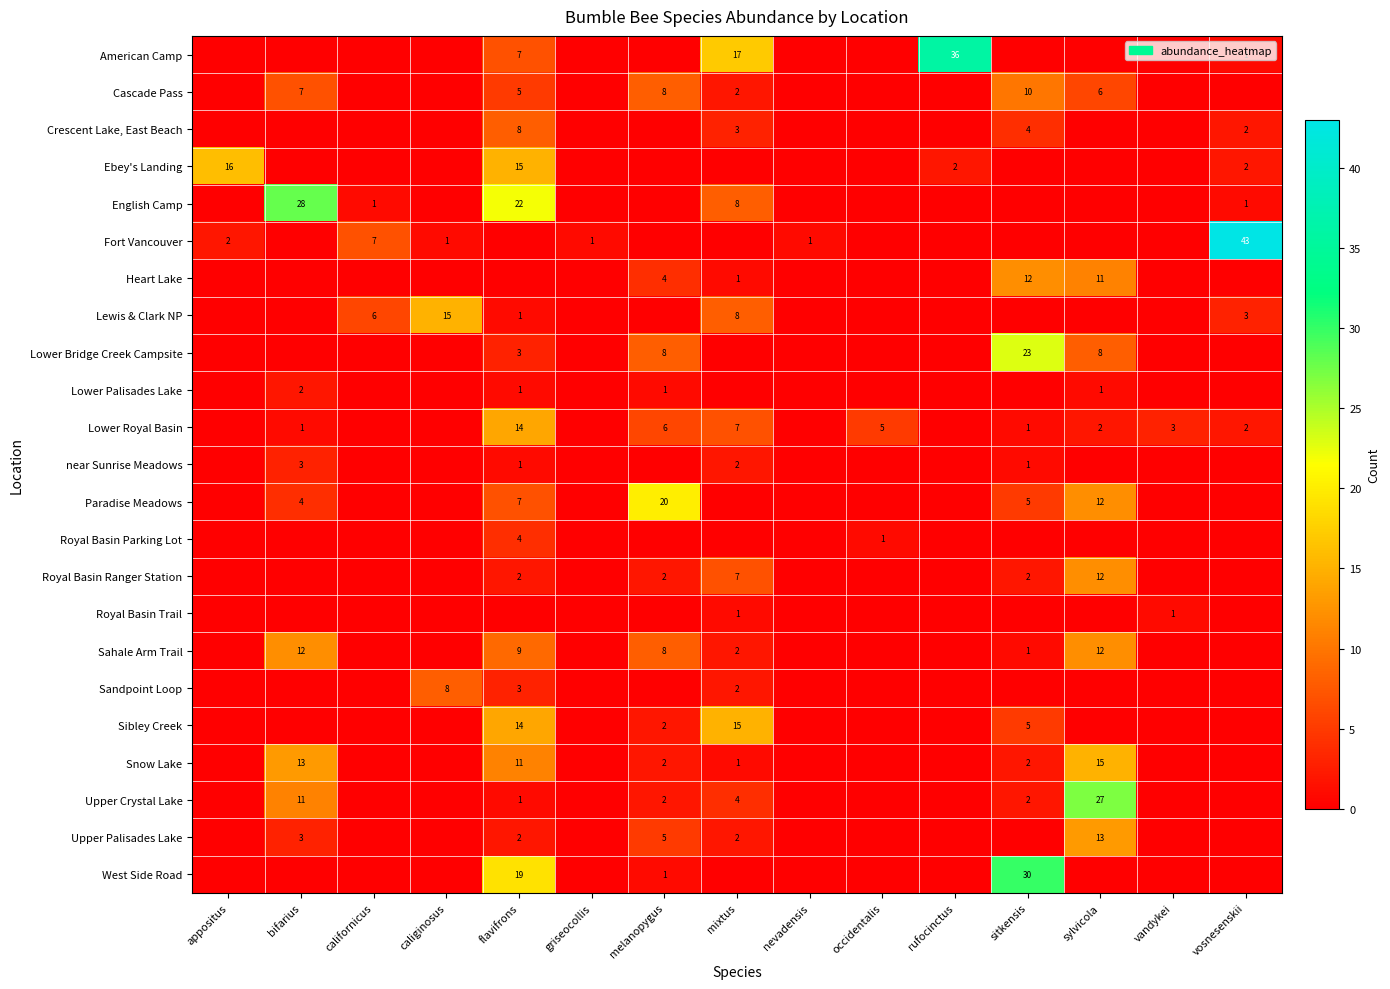

Which has a higher value, vosnesenskii or griseocollis?

vosnesenskii